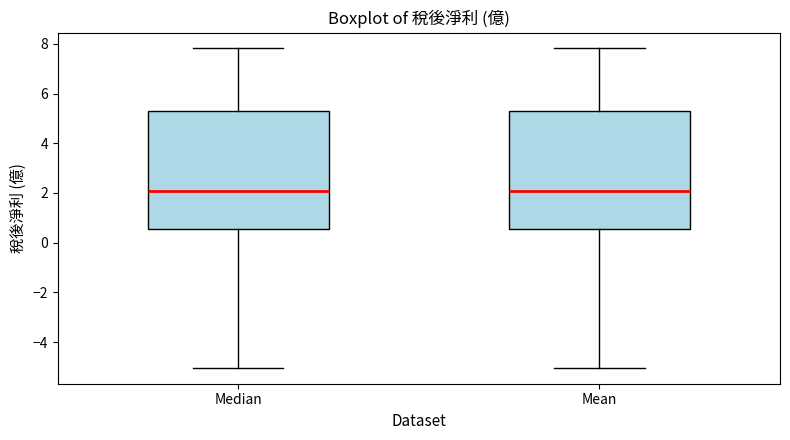

Where is the lower edge of the box for Median on the y-axis? The values are not printed on the chart, so give them approximately, as read against the axis.

0.6